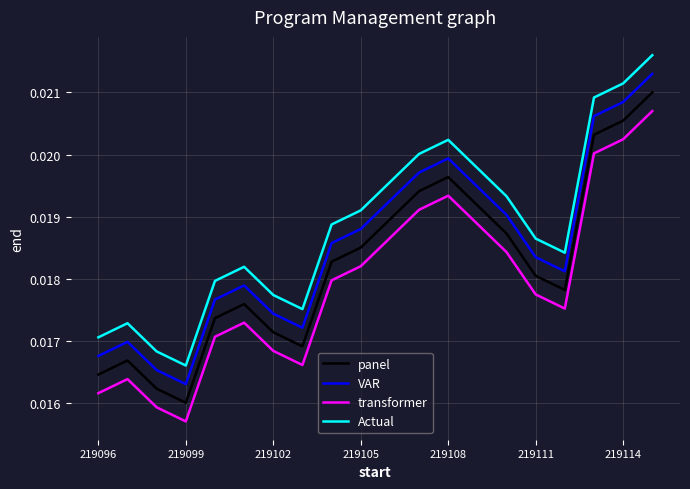

True or false: transformer and panel intersect in this chart.

False